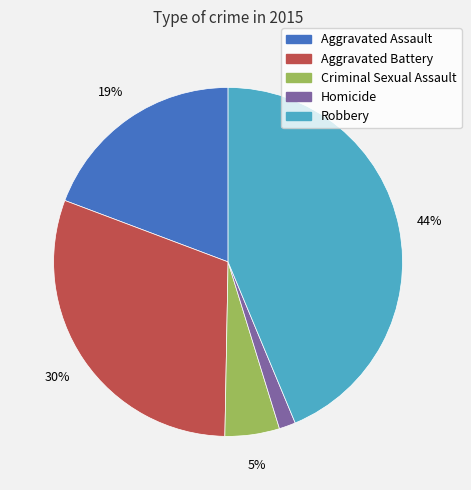

Count the number of slices in the pie.

5